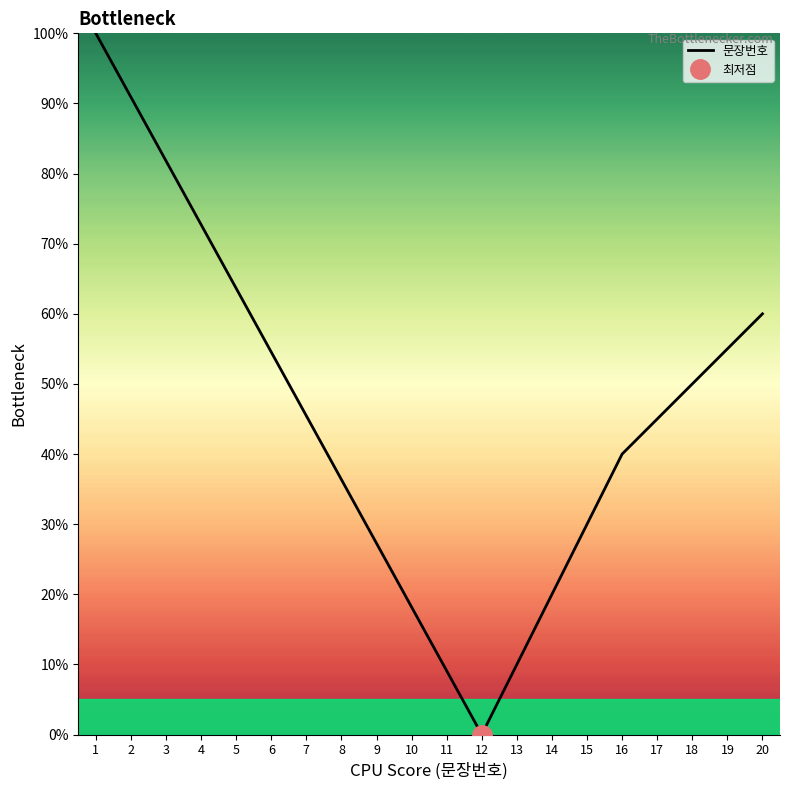

What is the difference between the maximum and minimum values?

100.0